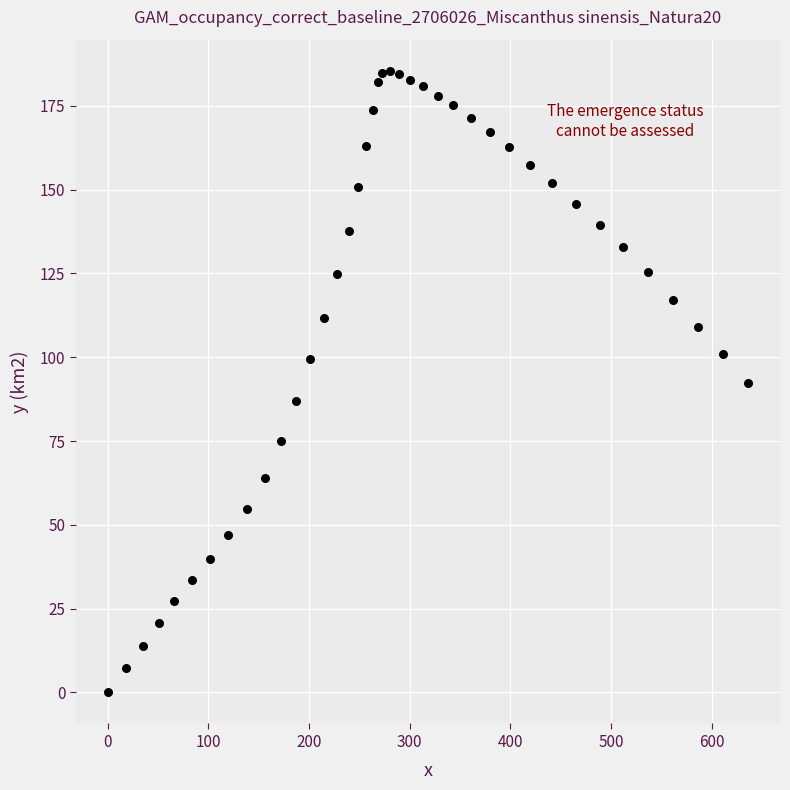

What is the range of X values (max minus min)?

636.2